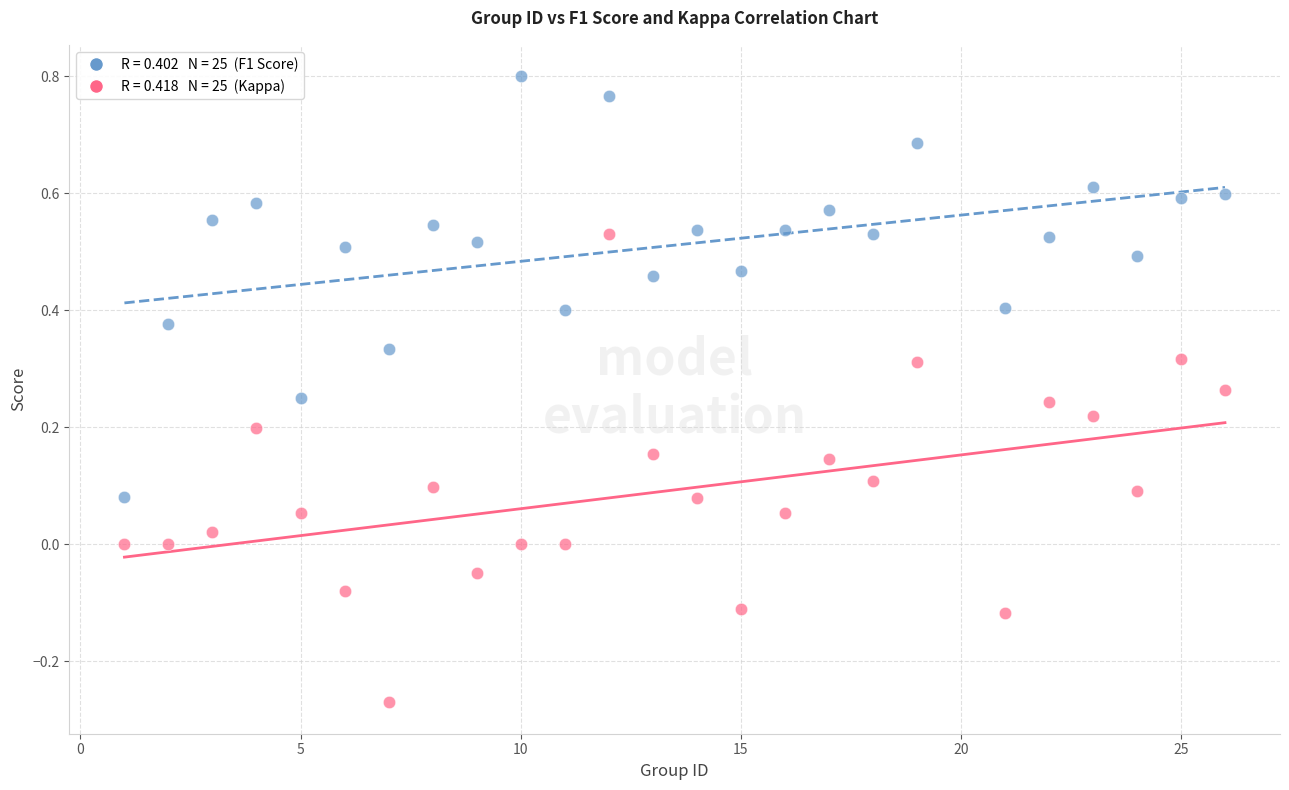

Across all data points, what is the range of Y values (max minus min)?

1.1